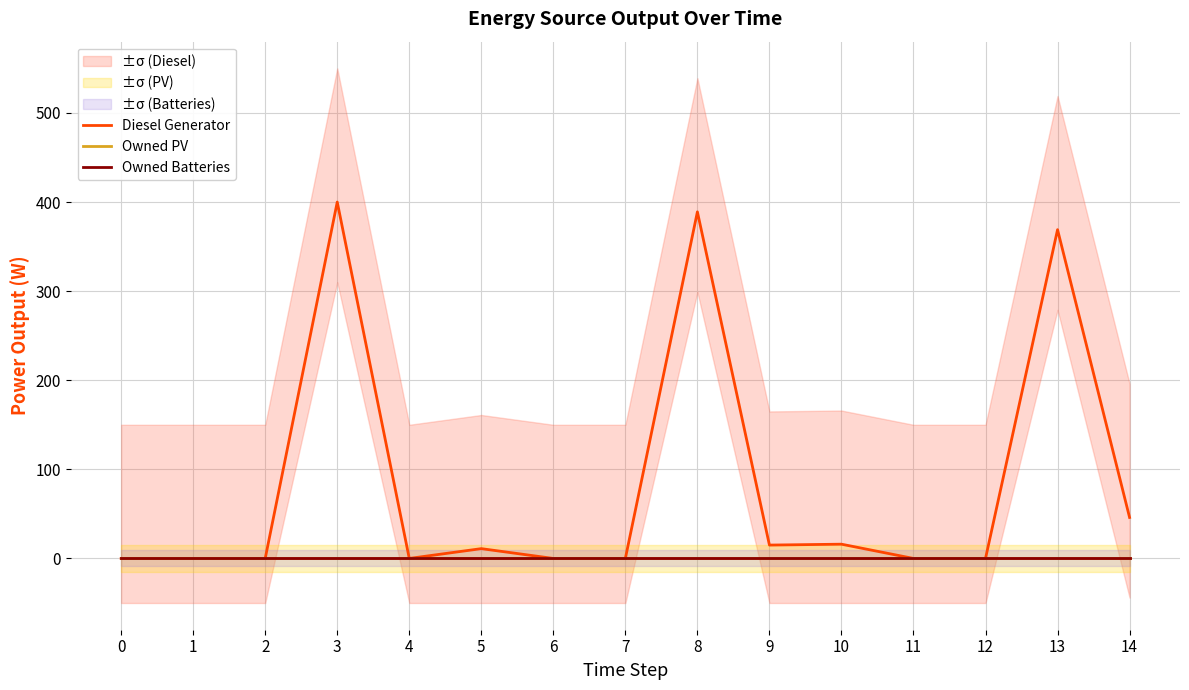

List the series in order of their peak value, highest first.

Diesel Generator, Owned PV, Owned Batteries